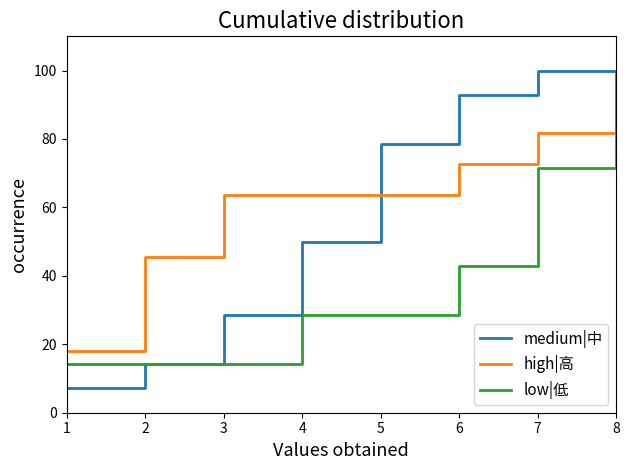

At how many categories does at least one series exceed 83?

3